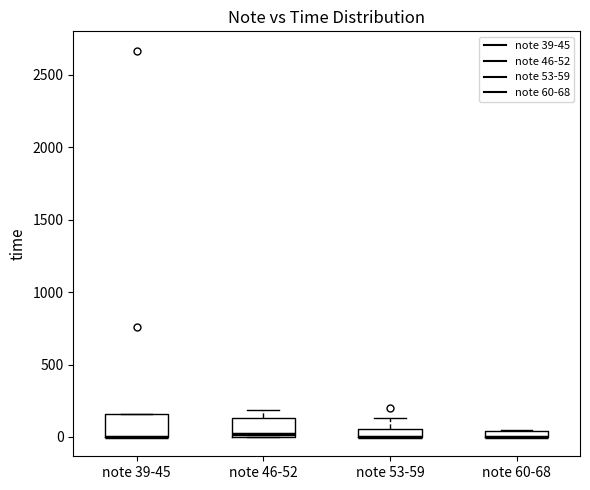

Where is the upper edge of the box for note 60-68 on the y-axis? The values are not printed on the chart, so give them approximately, as read against the axis.

50